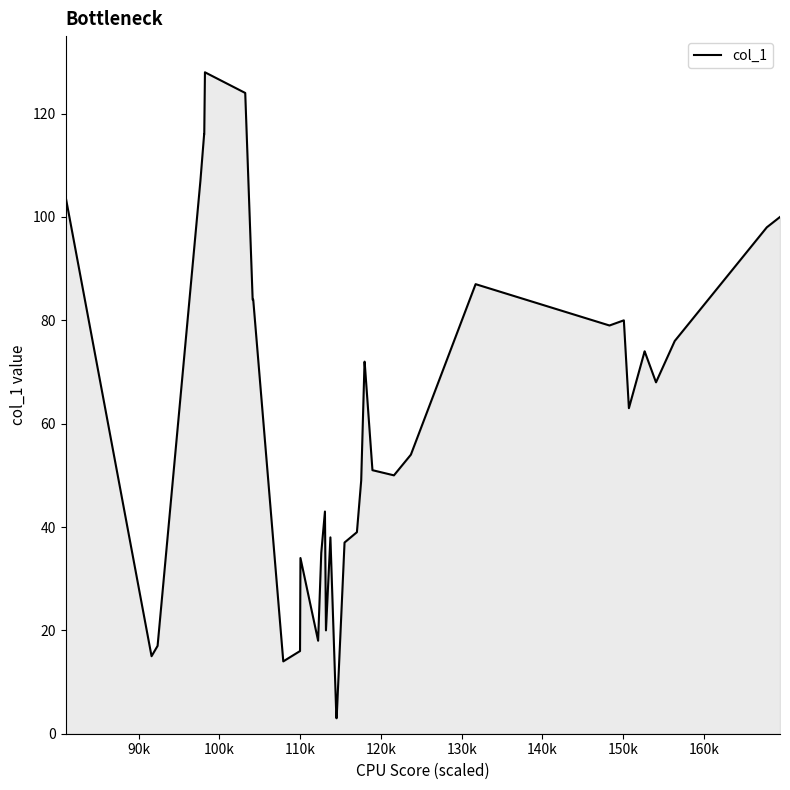

What is the minimum value shown in the chart?

3